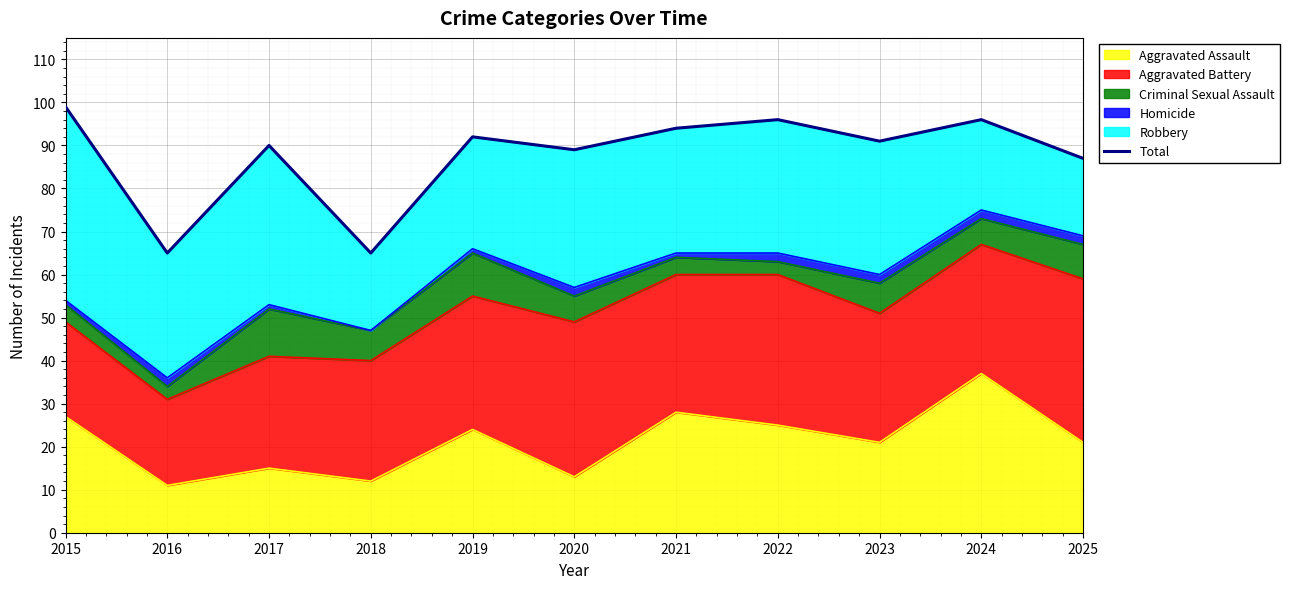

The Aggravated Assault series shows 9 at 2015. True or false?

False